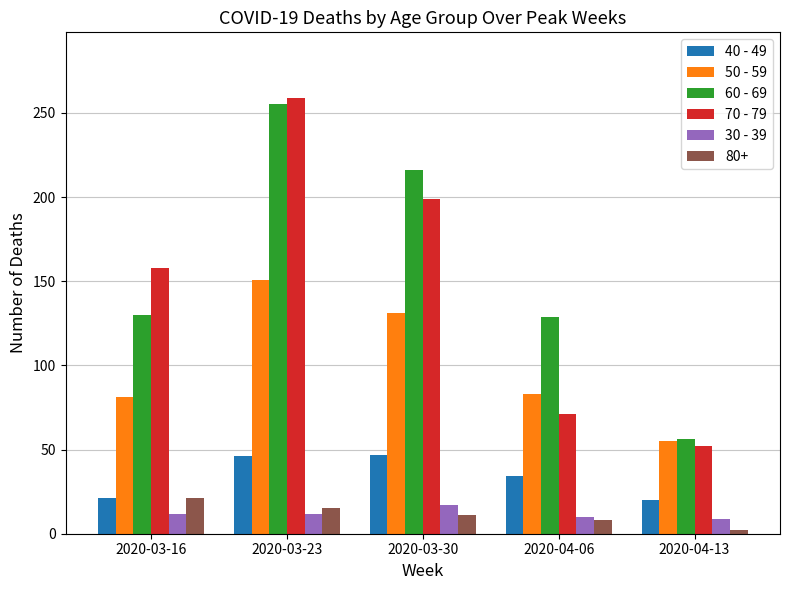

What is the spread (max minus min) of values at 2020-04-06?

121